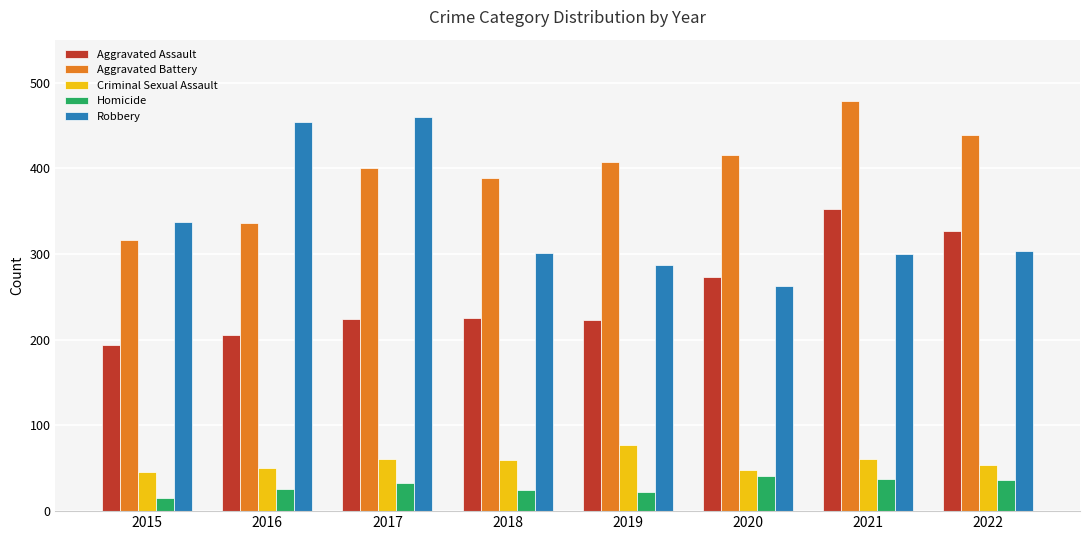

What is the maximum value for Criminal Sexual Assault?

77